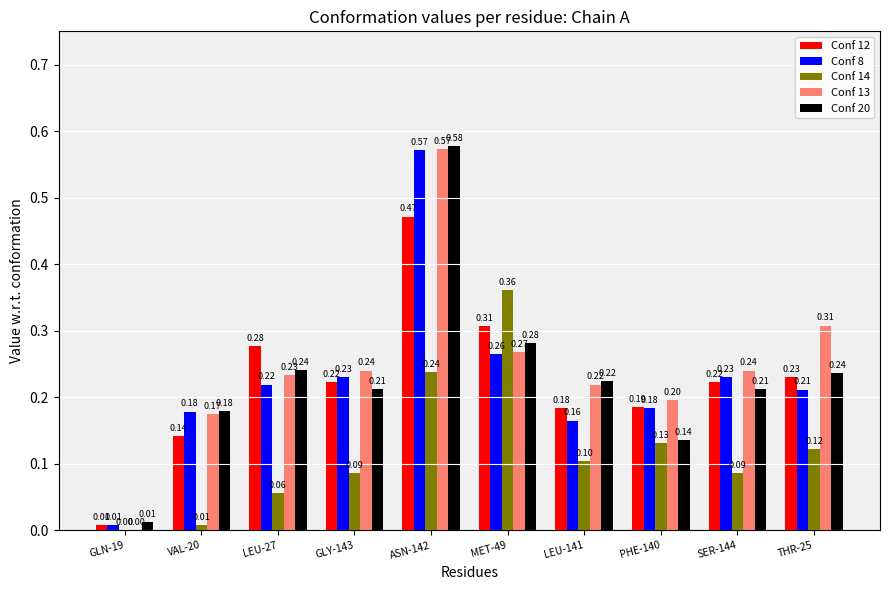

What is the sum of all Conf 20 values?

2.3